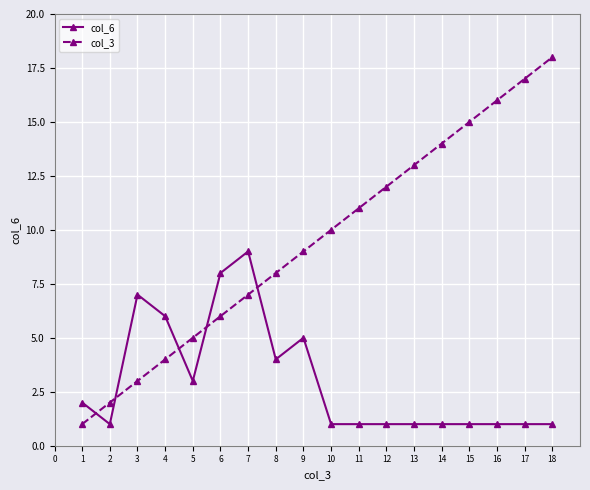

What is the sum of the col_6 values at 9 and 2?

6